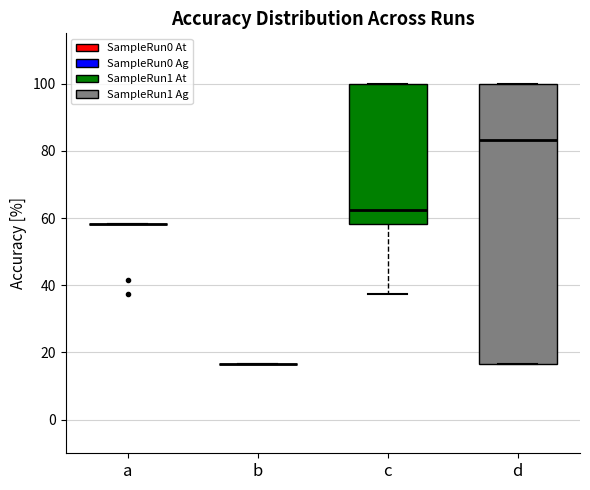

Where does the median line of the box for d sit on the y-axis? The values are not printed on the chart, so give them approximately, as read against the axis.

84